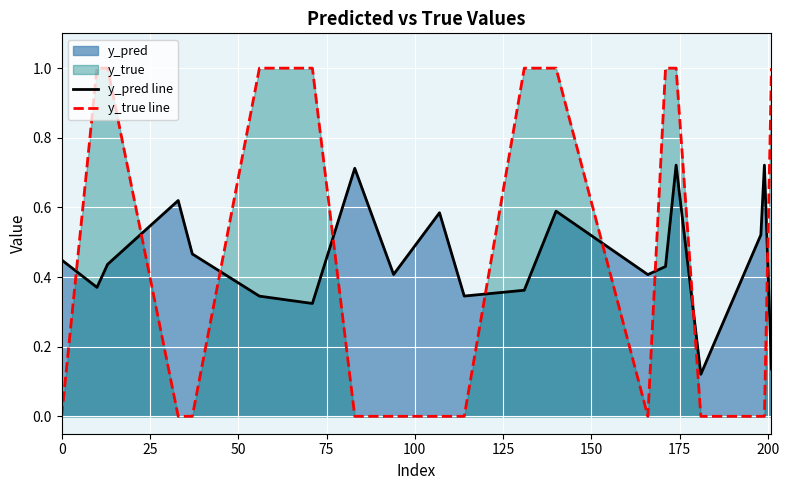

What is the difference between the maximum and minimum values in the y_true line series?

1.0